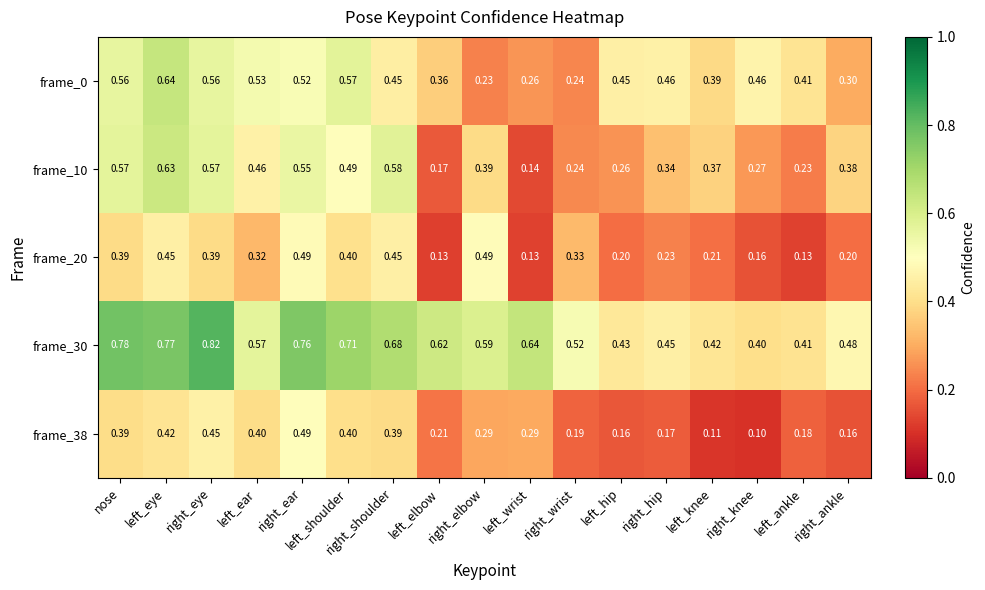

Where is frame_0 nearest to the value 0?

right_elbow